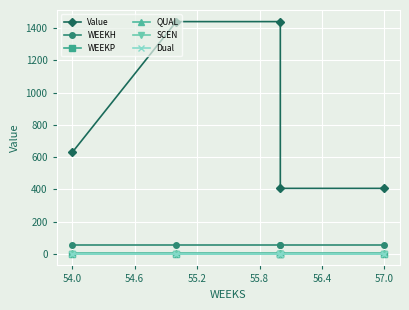

What position from the right is 54.0?

4